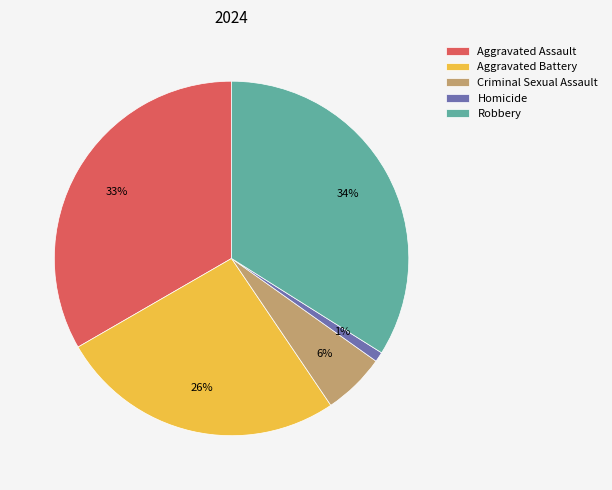

To the nearest percent, what is the average slice percentage?

20%